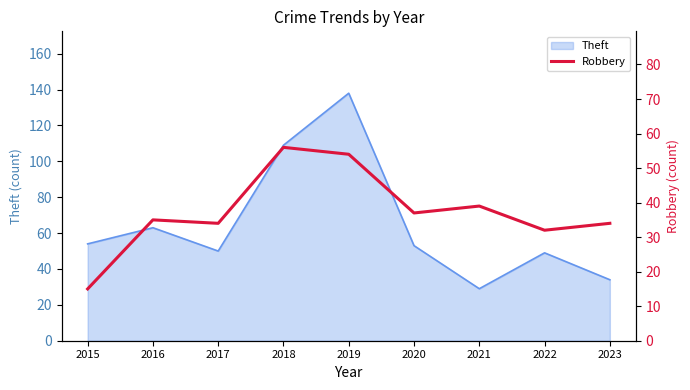

Which category has the highest value in the Theft series?

2019